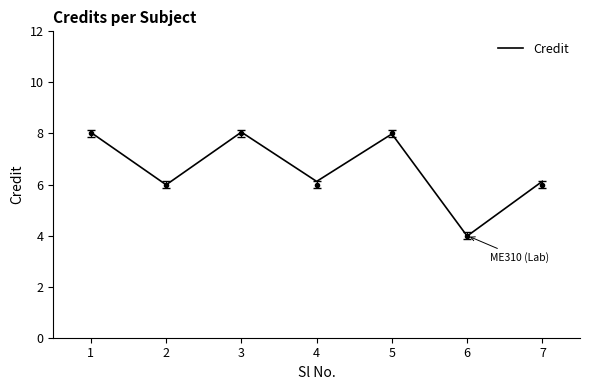

How many lines are shown in the chart?

1